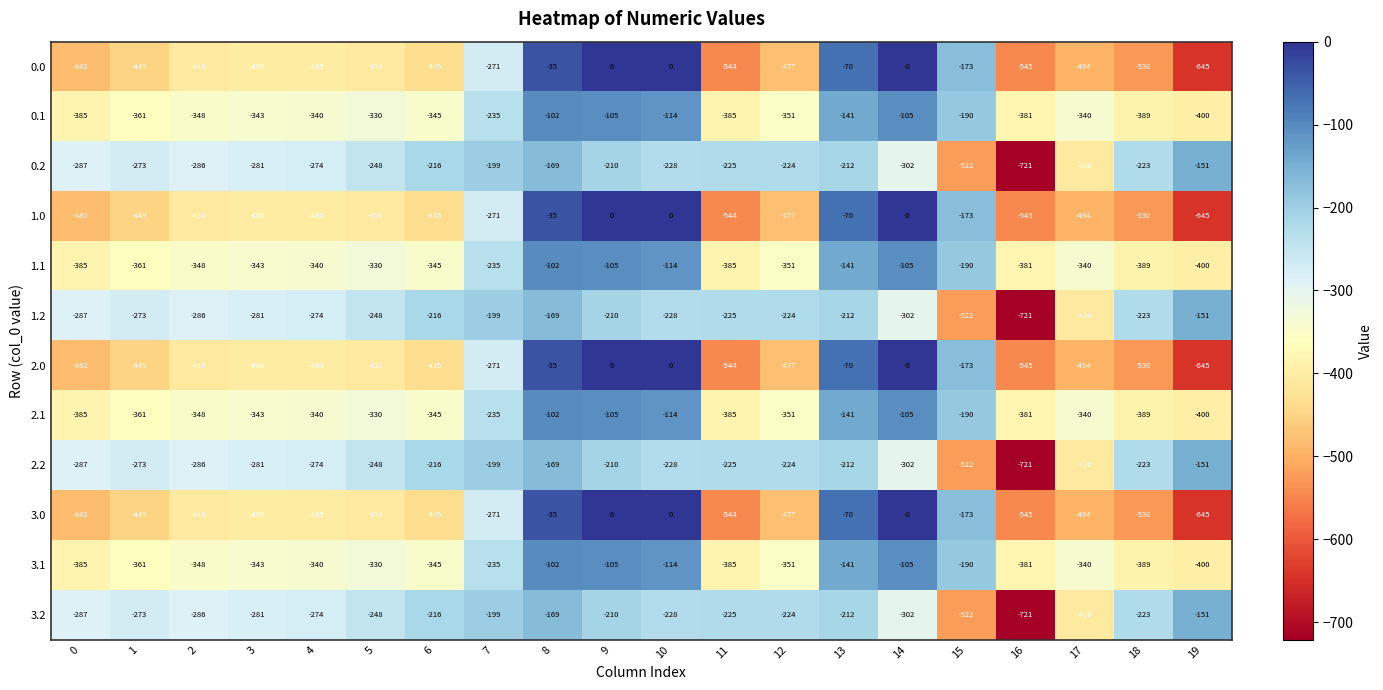

List the labels in order of 0.2 value, largest first.

19, 8, 7, 9, 13, 6, 18, 12, 11, 10, 5, 1, 4, 3, 2, 0, 14, 17, 15, 16